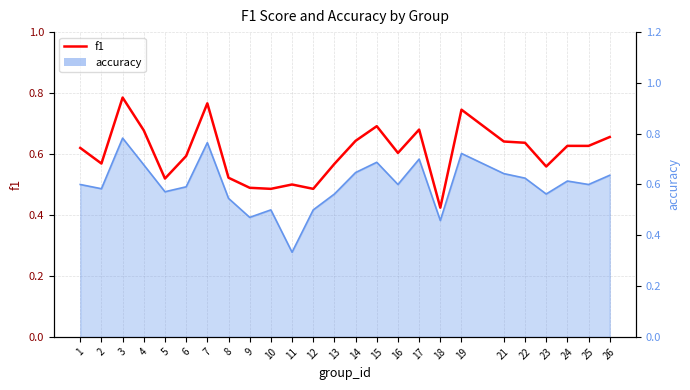

The chart shows a value of 0.6 at 16. True or false?

True